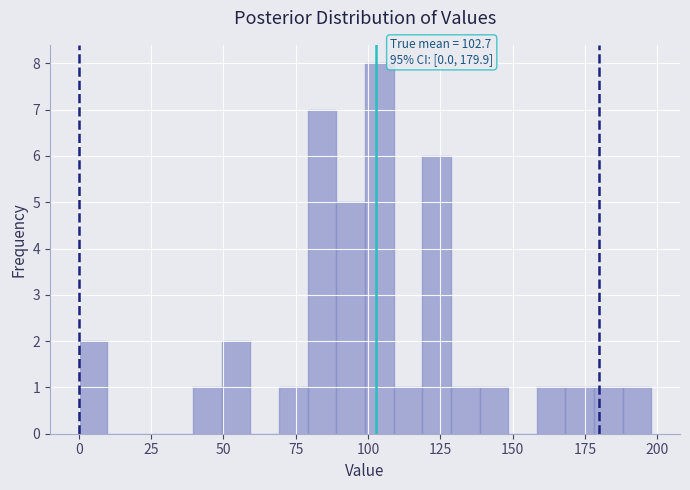

Read against the x-axis, roughly where is the centre of the tallest bar?

105